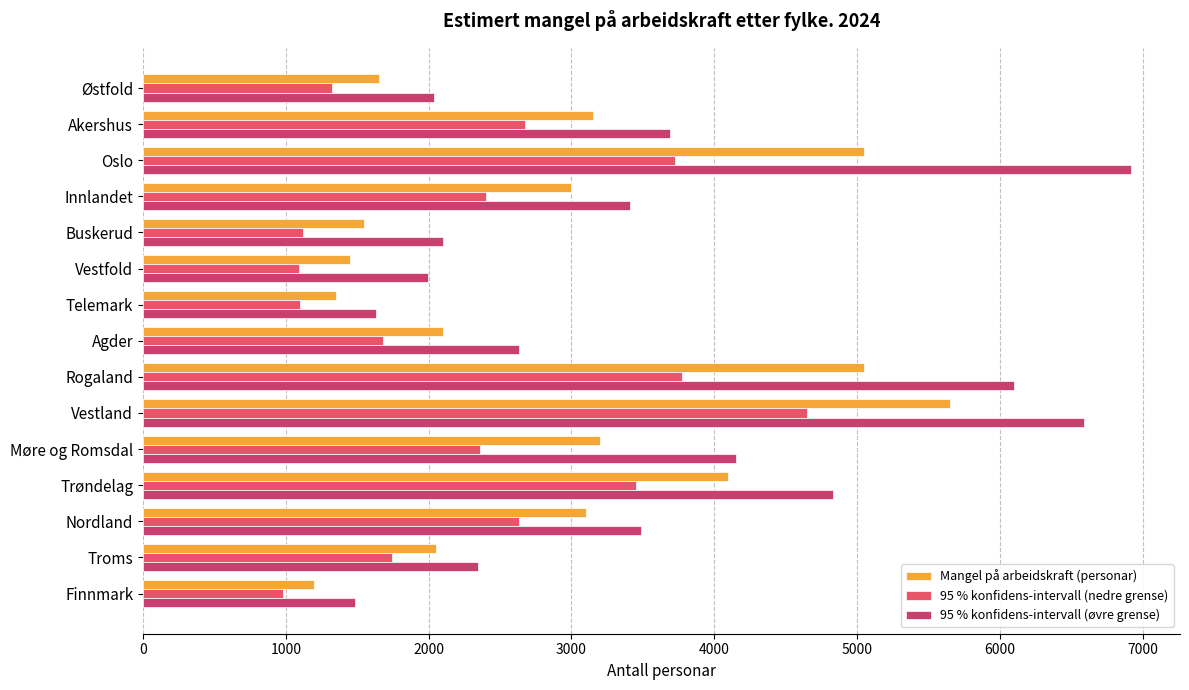

Rank the series by their maximum value, from lowest to highest.

95 % konfidens-intervall (nedre grense), Mangel på arbeidskraft (personar), 95 % konfidens-intervall (øvre grense)